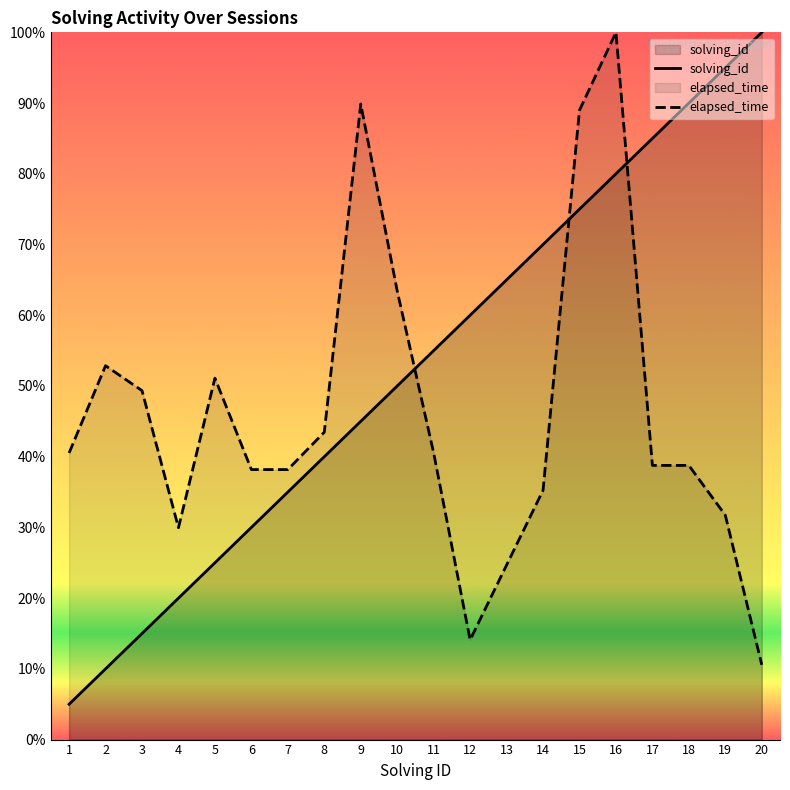

What is the value of the elapsed_time point at the 11th from the left?

40.5